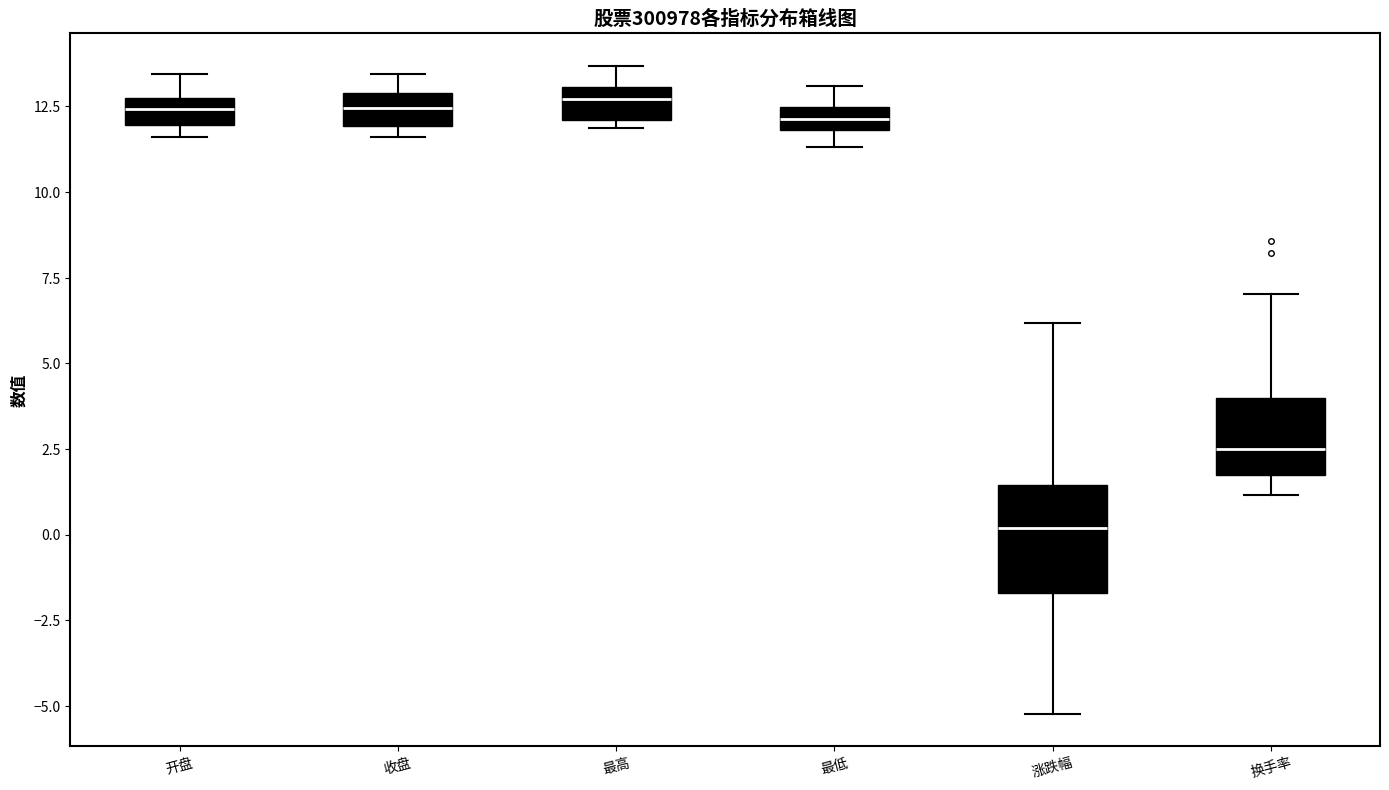

Which box is the tallest, from its lower edge to its upper edge?

涨跌幅